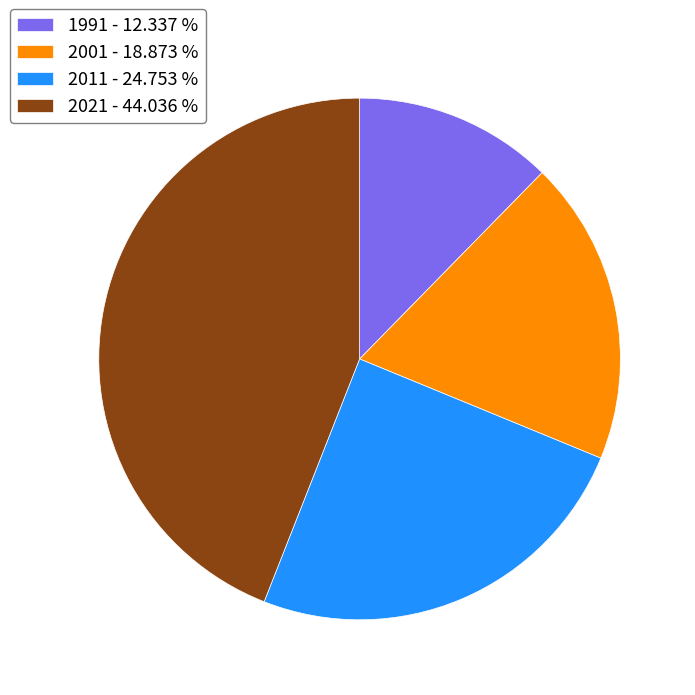

The 2021 slice represents 44% of the pie. True or false?

True